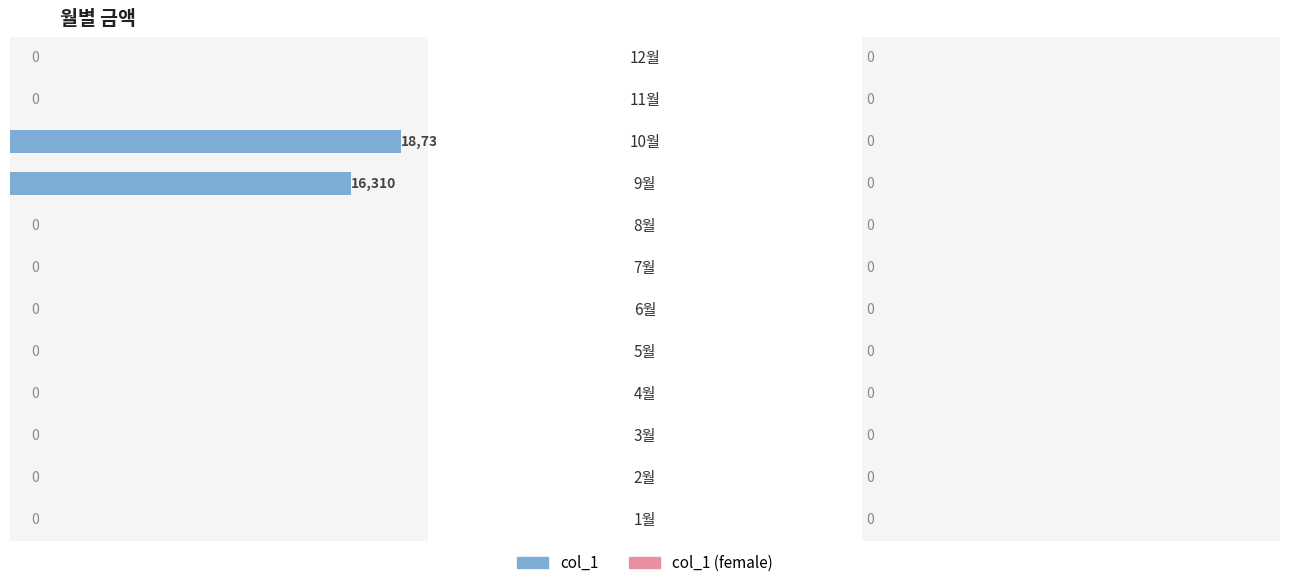

What is the sum of all values?

-35040